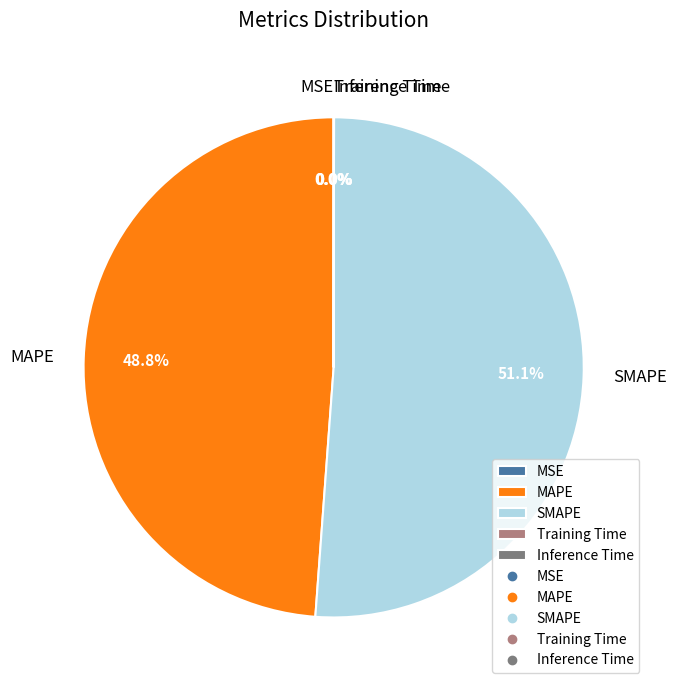

Is there any slice that represents more than half of the pie?

Yes